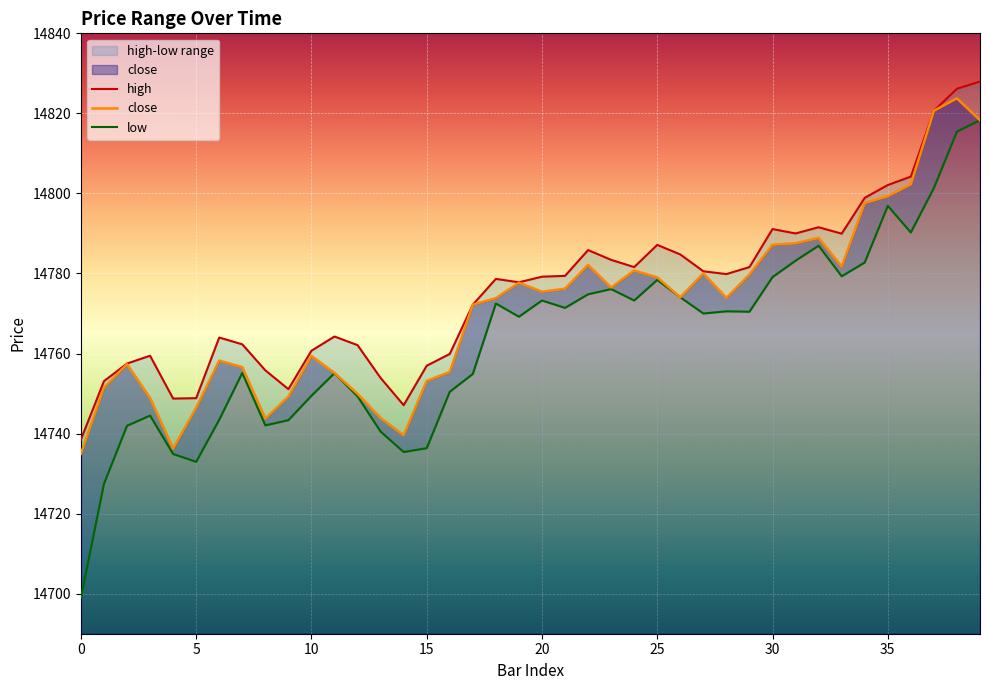

At which category is the sum across all series the highest?

38